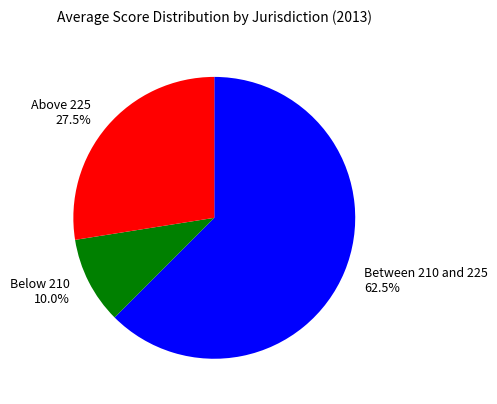

What percentage is NOT represented by Below 210 10.0%?

90.0%